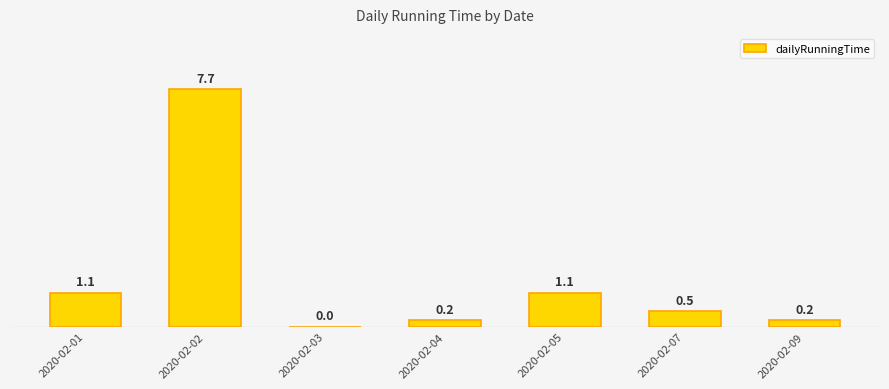

What is the sum of all values?

10.8